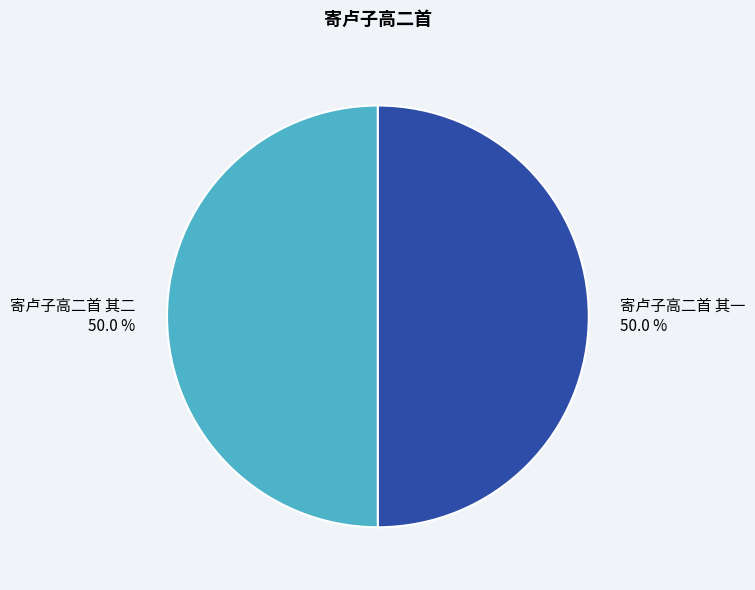

To the nearest percent, what is the combined percentage of 寄卢子高二首 其二 and 寄卢子高二首 其一?

100%